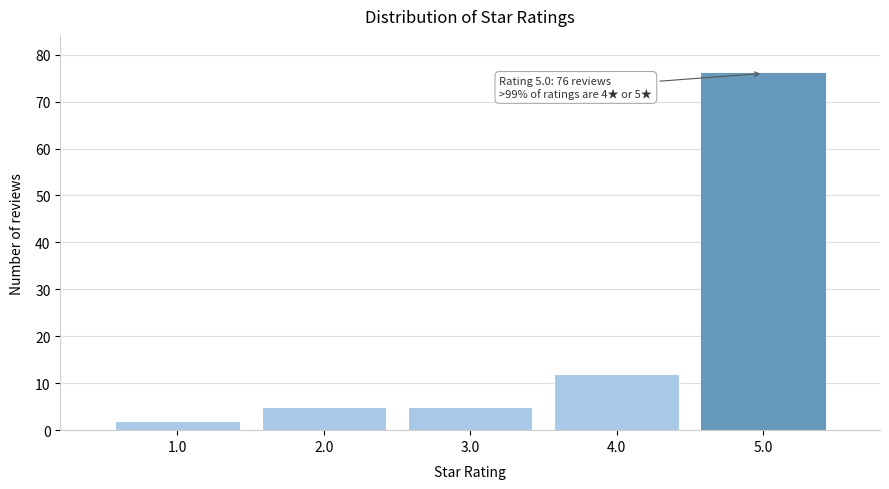

Reading left to right, transcribe all the data shown in this chart.

1.0=2	2.0=5	3.0=5	4.0=12	5.0=76